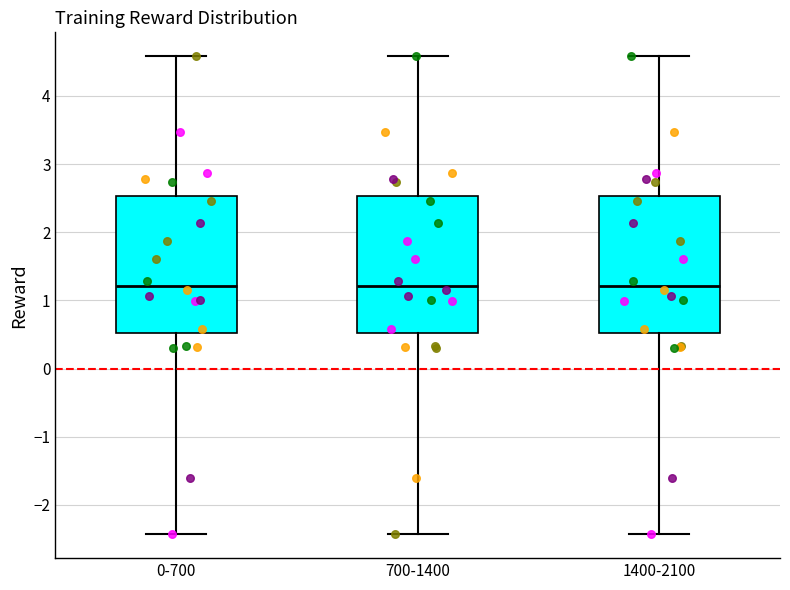

Reading left to right, read every box against the y-axis: the position of its median line, the range the box covers, and the ends of its whiskers. The values are not printed on the chart, so give them approximately, as read against the axis.

0-700: median 1.2, box 0.5 to 2.5, whiskers -2.4 to 4.6
700-1400: median 1.2, box 0.5 to 2.5, whiskers -2.4 to 4.6
1400-2100: median 1.2, box 0.5 to 2.5, whiskers -2.4 to 4.6